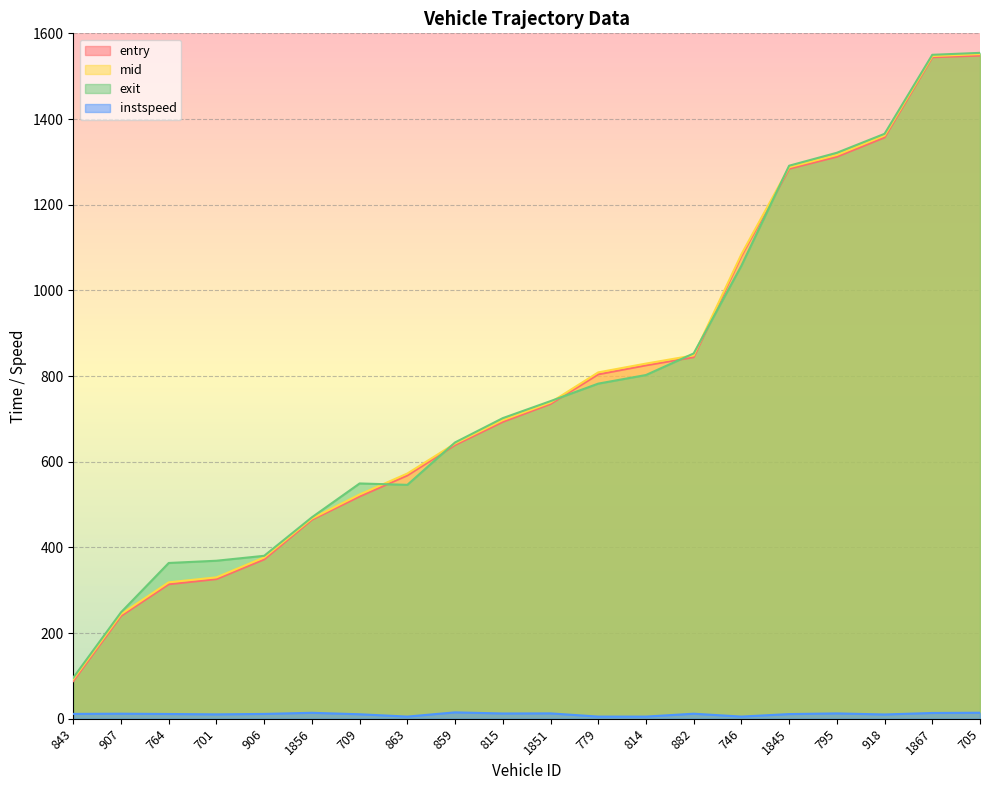

After their last crossing, which series has the higher values: exit or mid?

exit